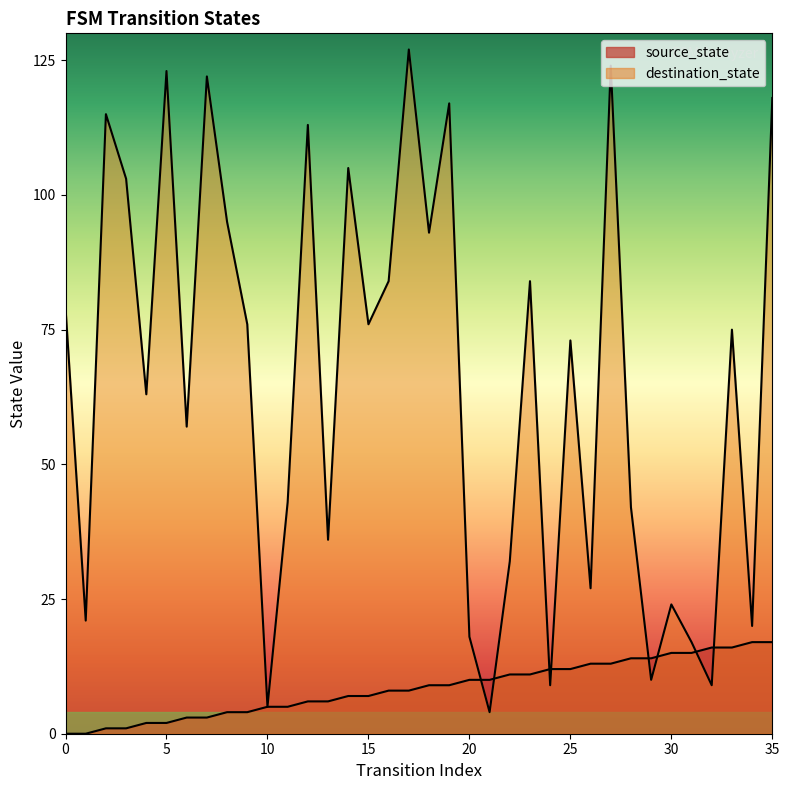

What is the difference between the maximum and minimum values in the source_state series?

17